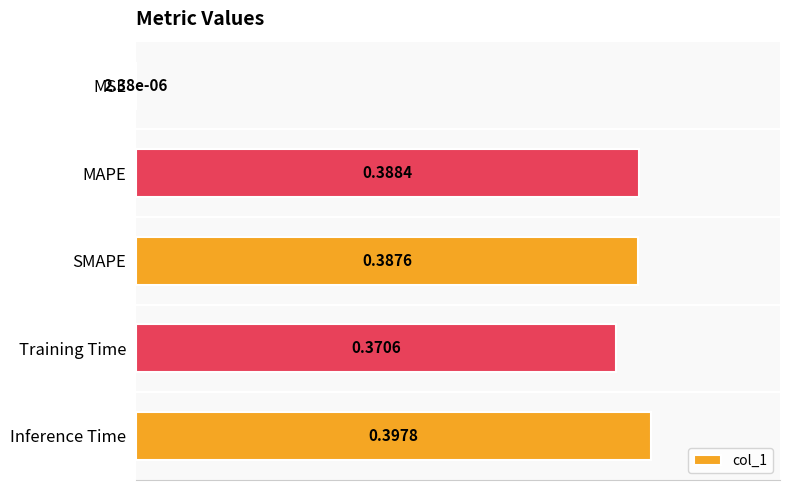

What is the sum of all values?

1.5